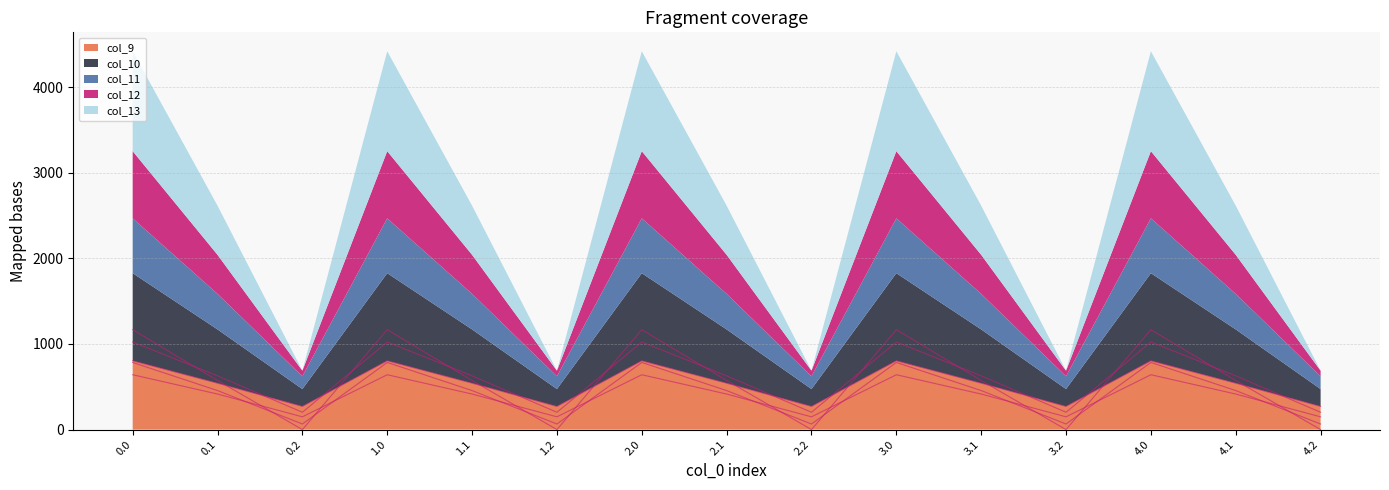

What is the label of the 6th point from the right?

3.0